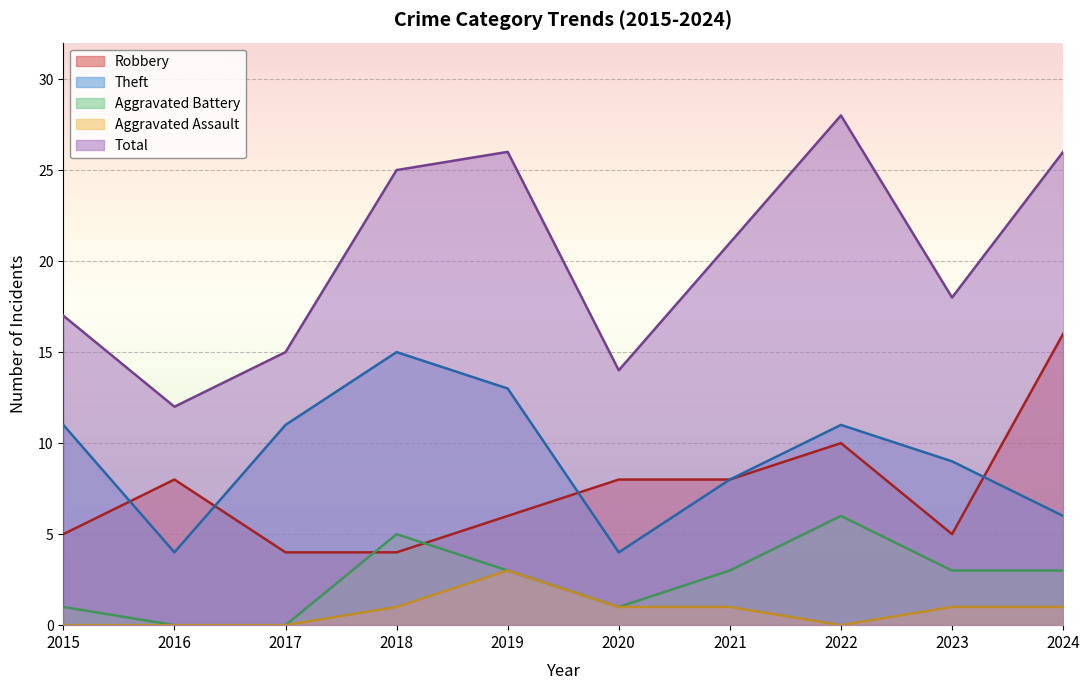

What is the sum of the Total values at 2017 and 2022?

43